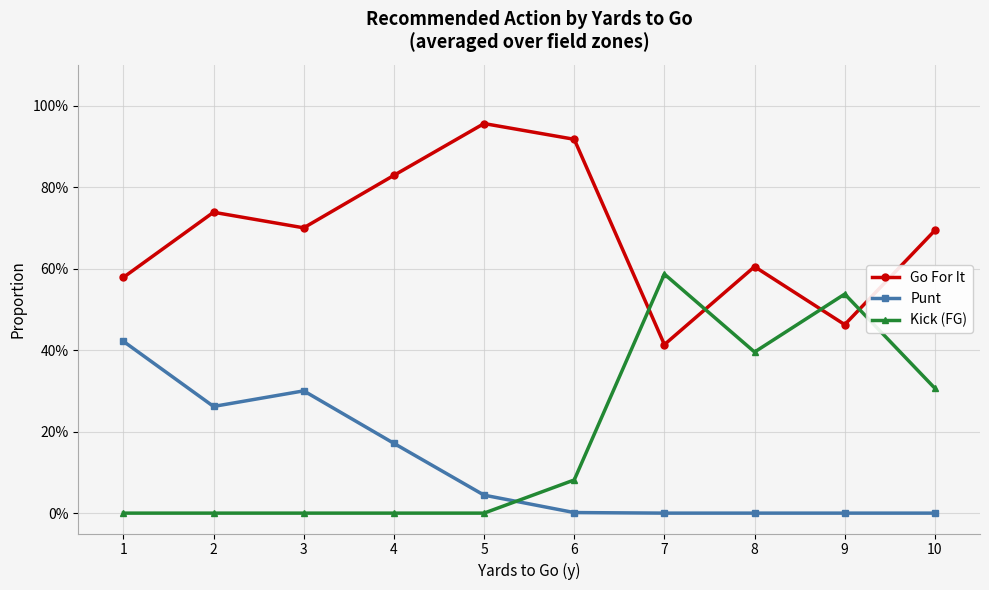

How many interior local peaks does the Go For It series have?

3